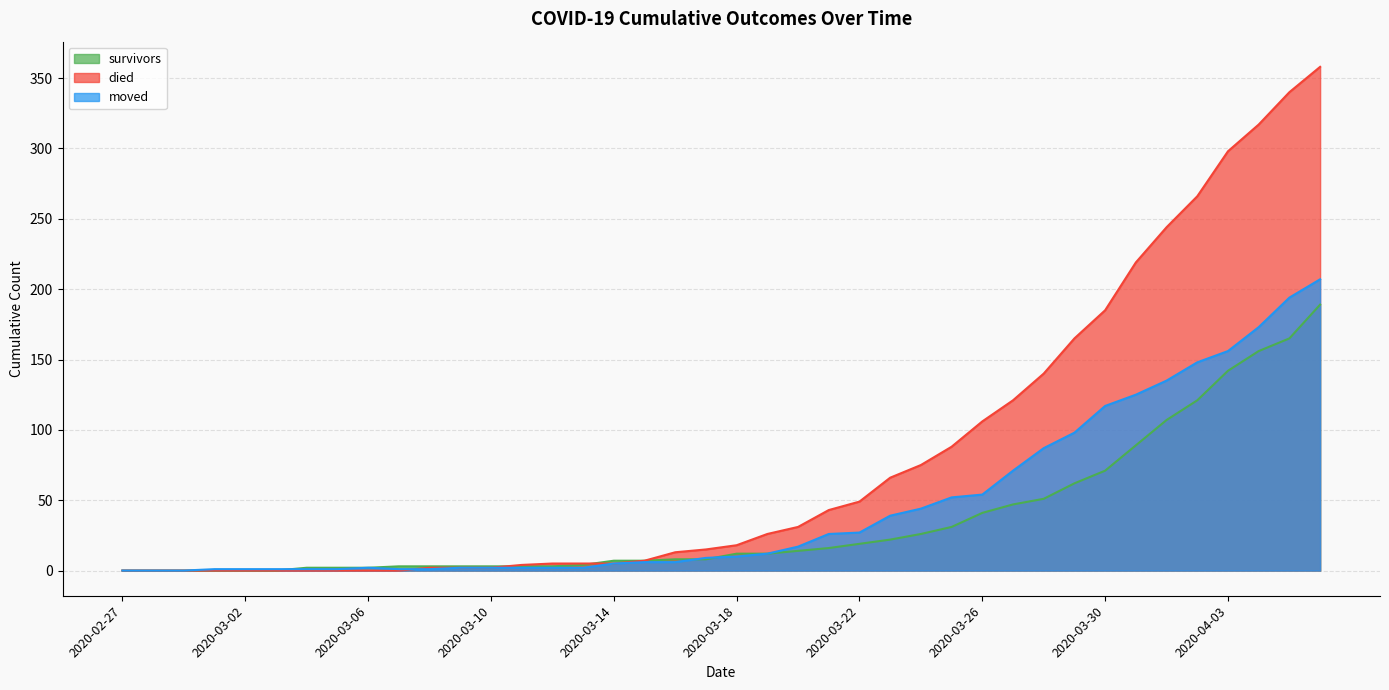

Which has a higher value, 2020-03-30 or 2020-03-02?

2020-03-30